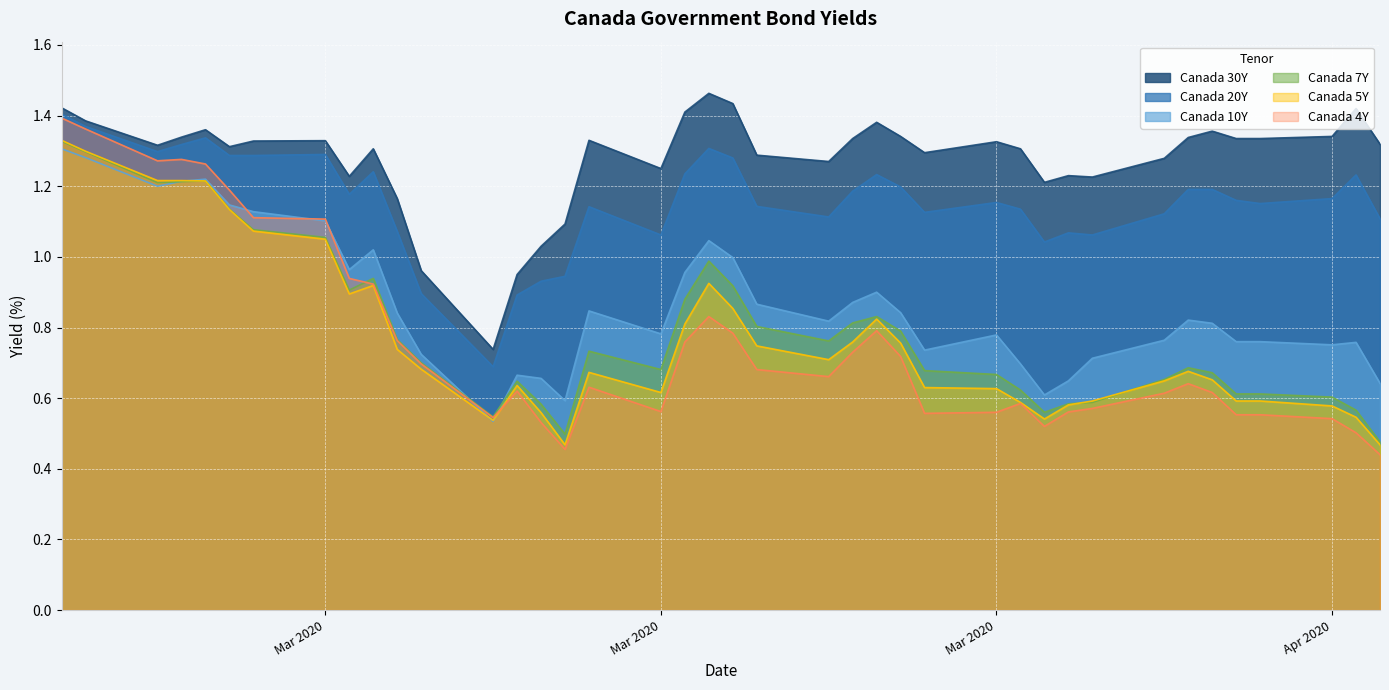

True or false: Canada 10Y and Canada 30Y intersect in this chart.

False